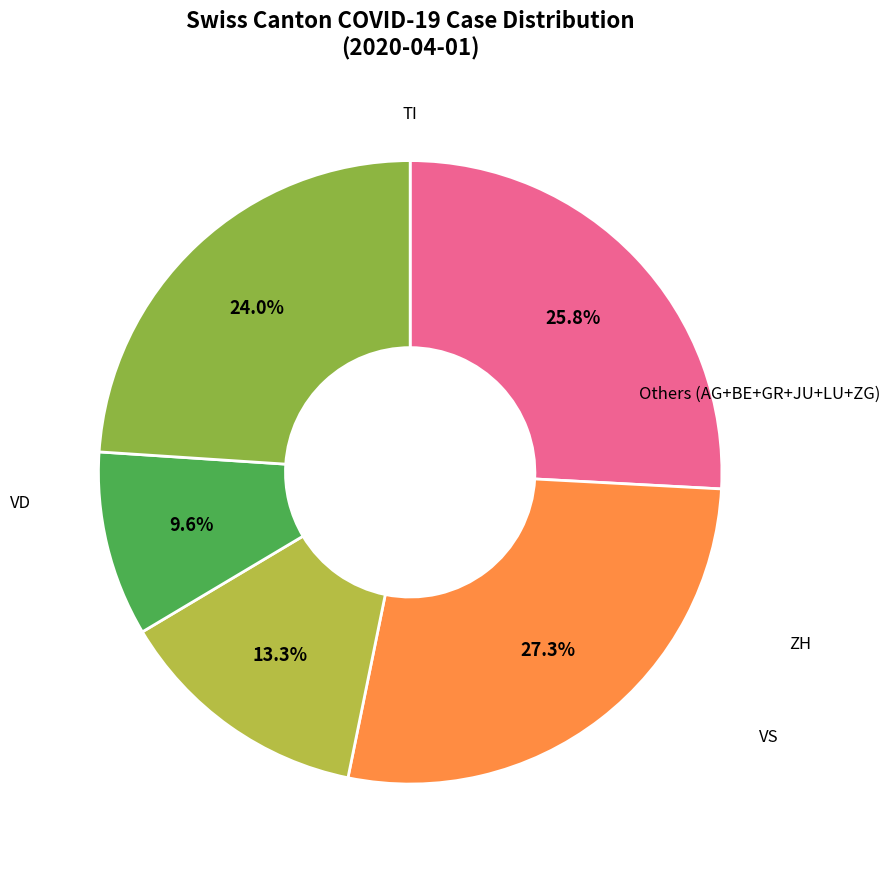

Is there a majority slice in this chart?

No